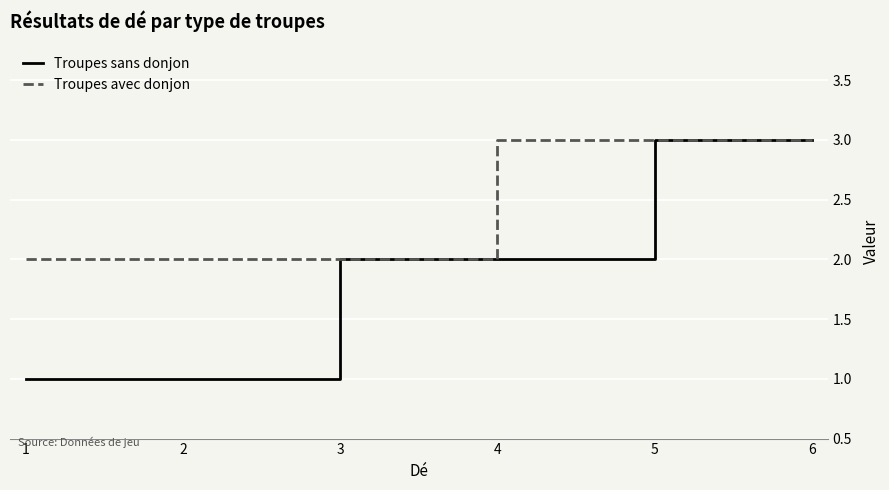

Which series has the largest total across all categories?

Troupes avec donjon